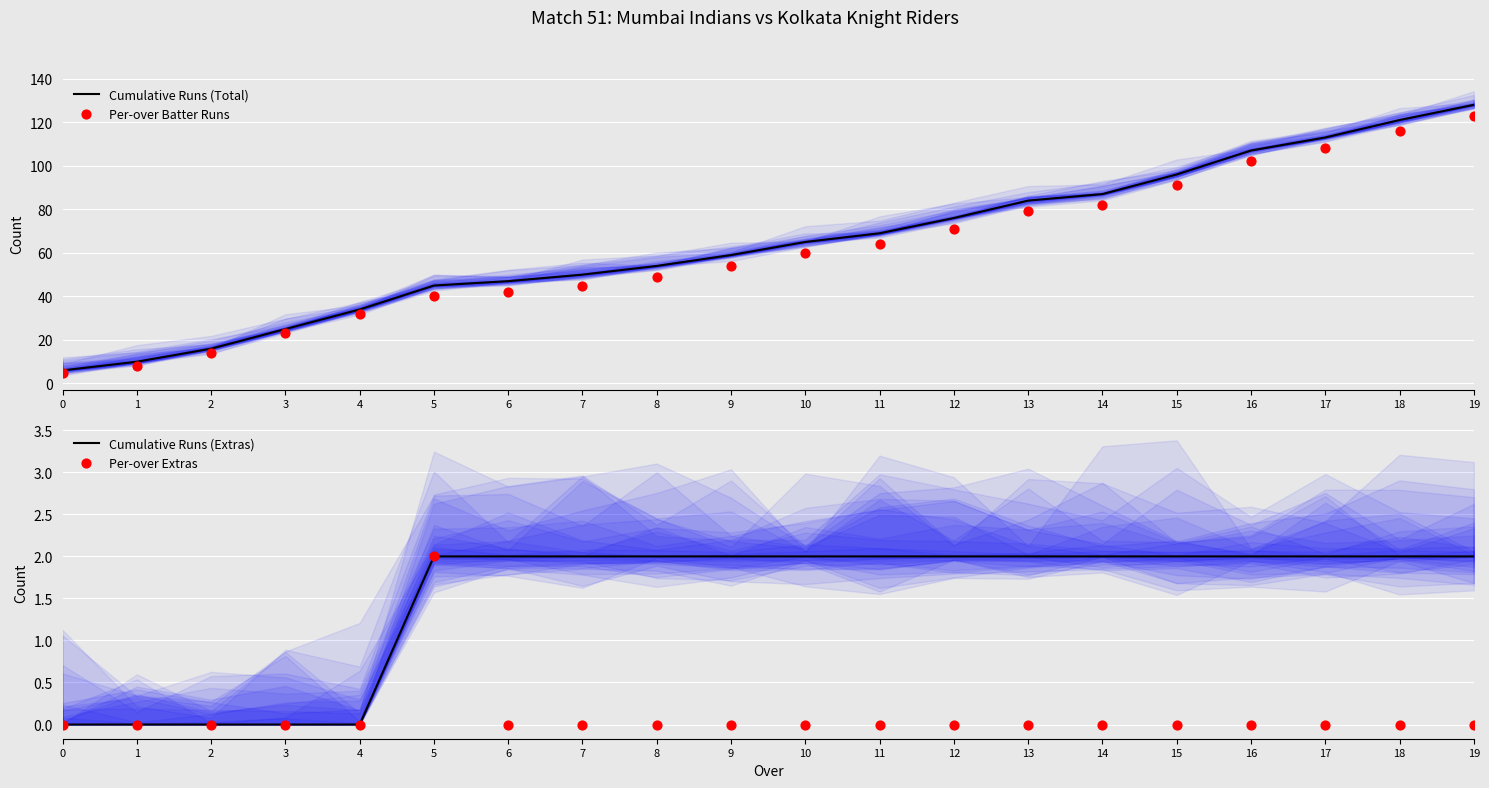

Which series has the largest total across all categories?

Cumulative Runs (Total)